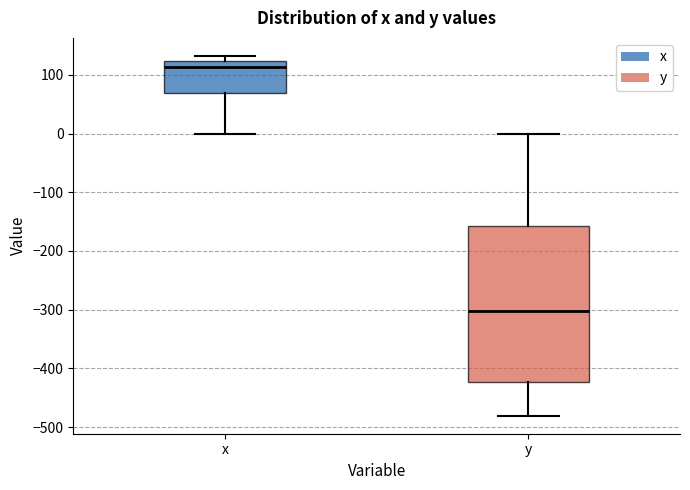

Reading left to right, transcribe this box plot: for each box, give where its median line is, the range the box spans, and where its two whiskers end, as read against the y-axis. The values are not printed on the chart, so give them approximately, as read against the axis.

x: median 110, box 70 to 120, whiskers 0 to 130
y: median -300, box -420 to -160, whiskers -480 to 0